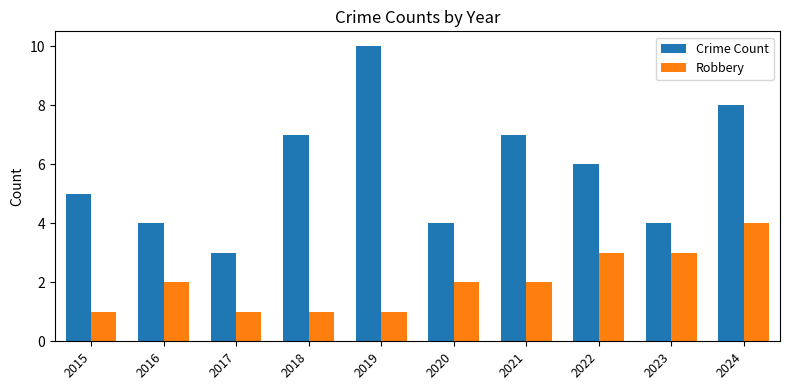

What is the spread (max minus min) of values at 2017?

2